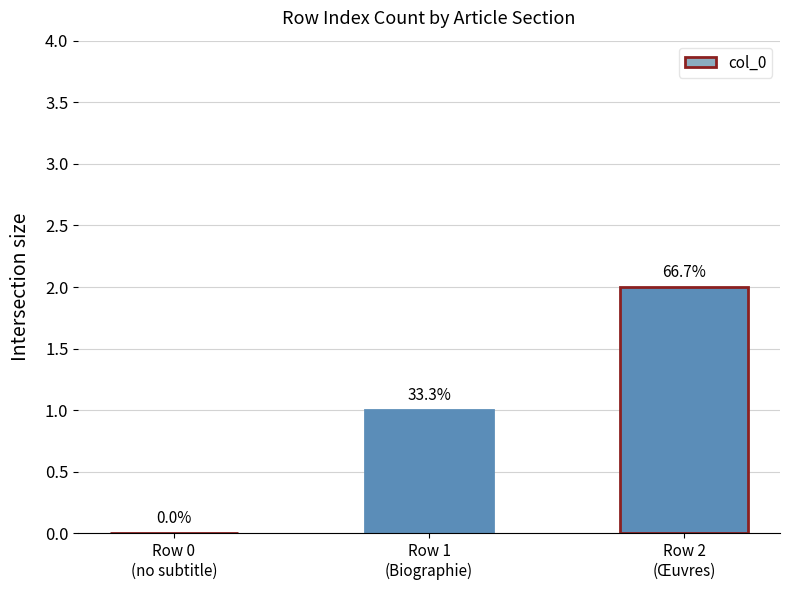

At which label does the data first exceed 1?

Row 2
(Œuvres)